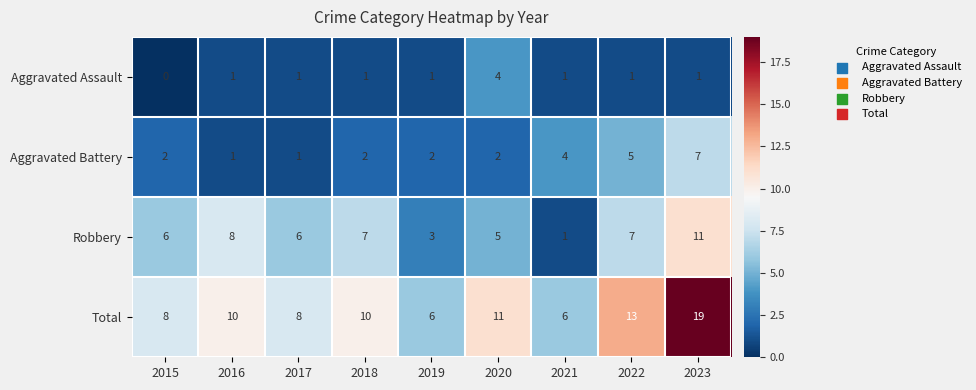

At which label is Total closest to 12?

2020